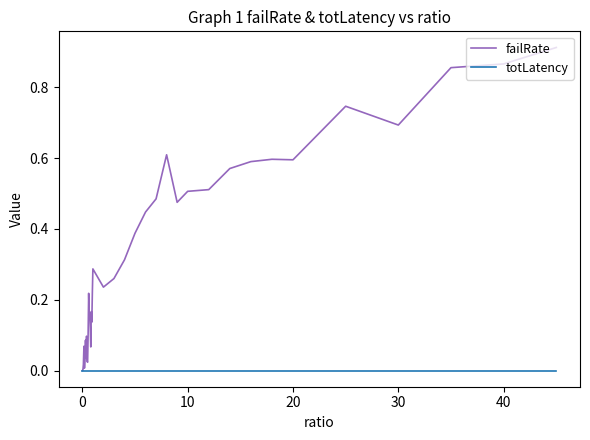

Which series has the largest total across all categories?

failRate